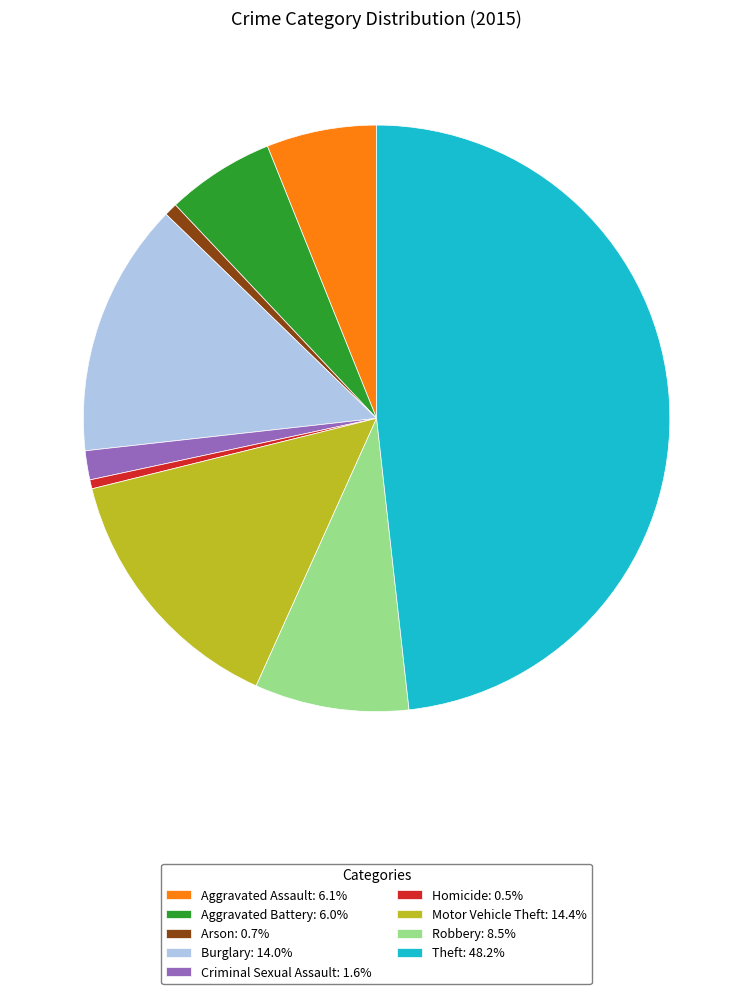

What is the largest slice in the pie chart?

Theft